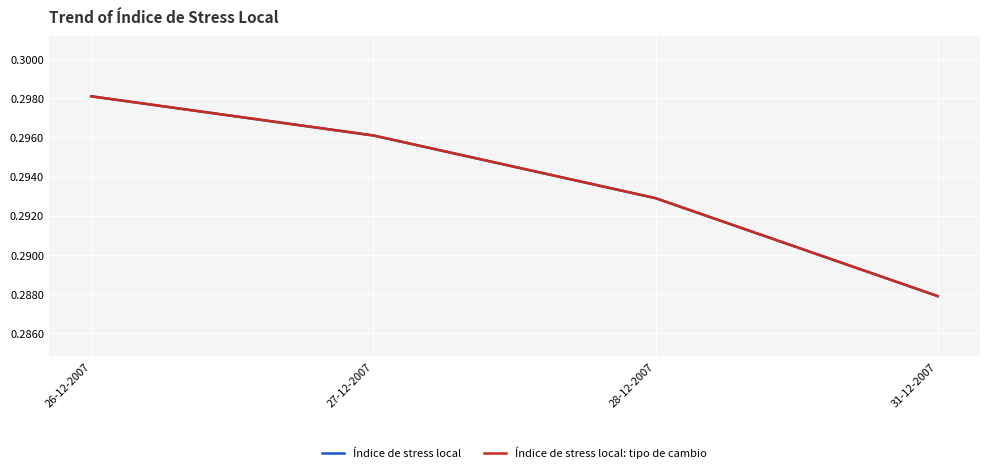

What is the label of the 2nd point from the right?

28-12-2007